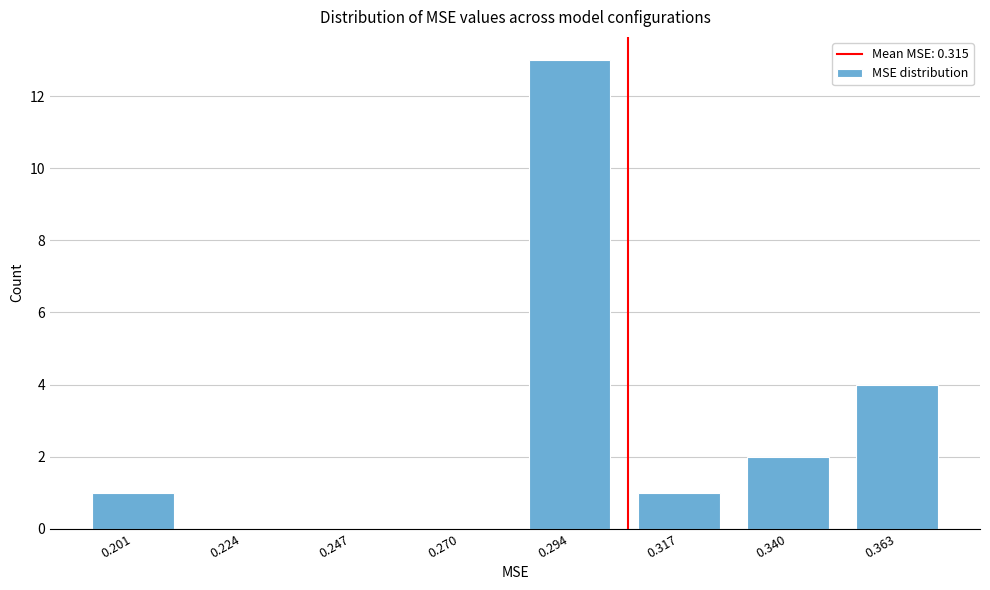

Reading left to right, list all the values displayed in this chart.

0.201=1	0.224=0	0.247=0	0.270=0	0.294=13	0.317=1	0.340=2	0.363=4